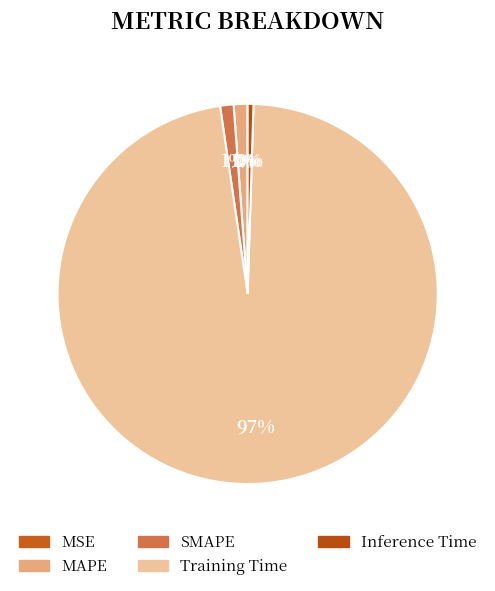

Is it true that MAPE is 11% of the pie?

False